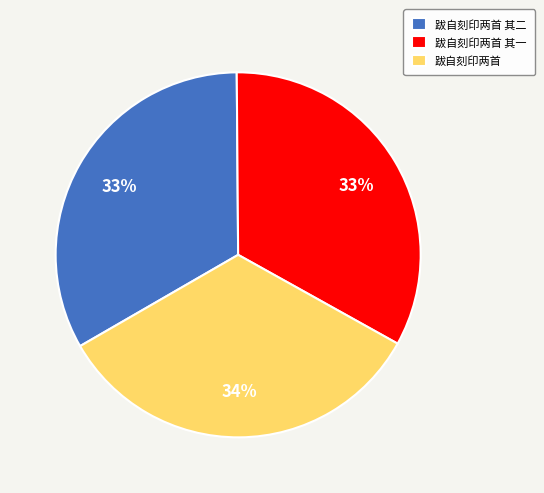

Approximately how many times larger is the value at 跋自刻印两首 其一 compared to 跋自刻印两首?

1.0